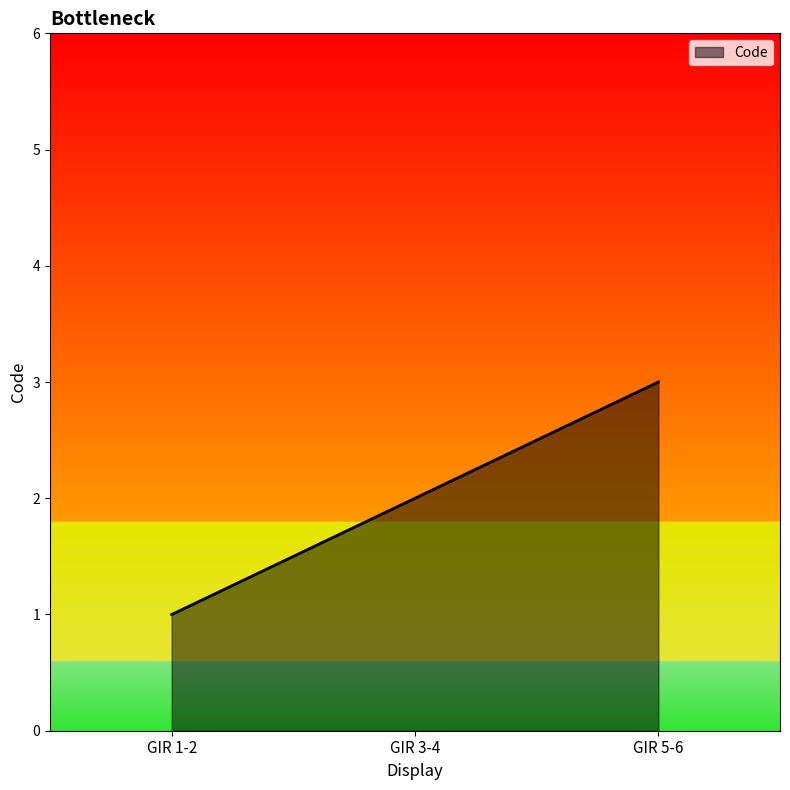

Reading right to left, transcribe all the data shown in this chart.

3	2	1